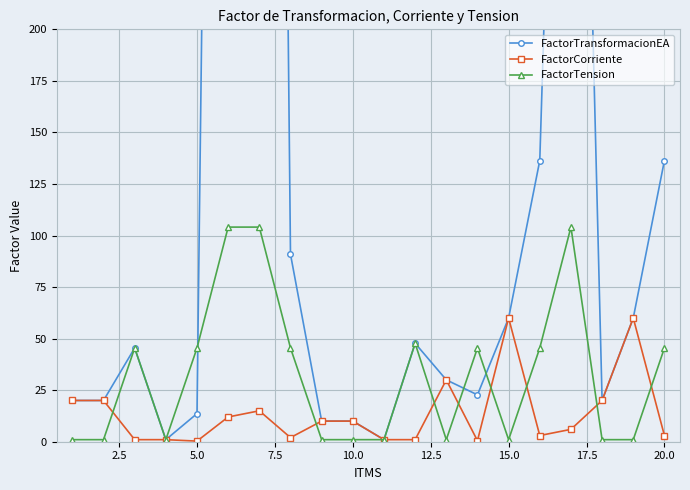

True or false: FactorTension has more than 2 points higher than both neighbors.

True